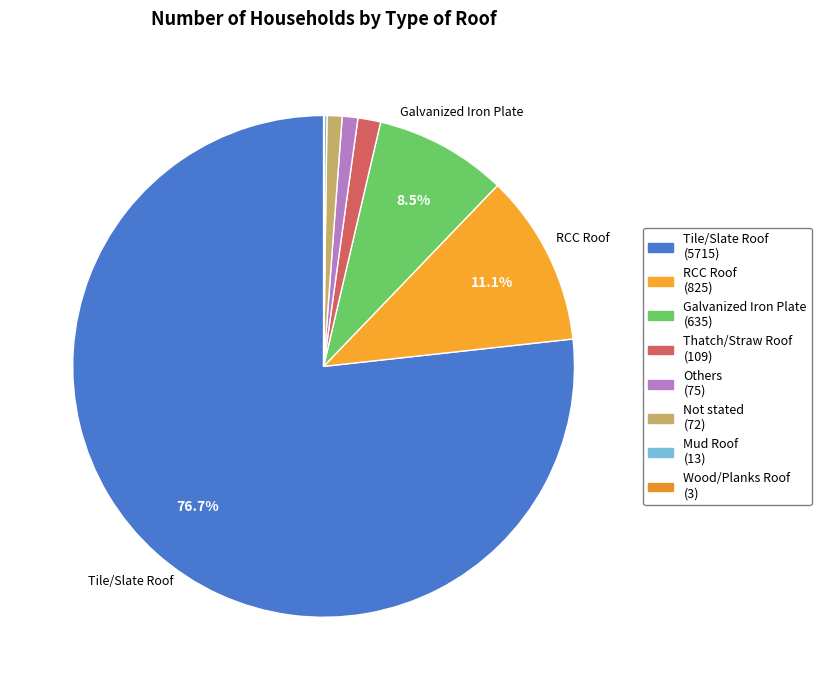

What is the ratio of the value at Others to the value at Thatch/Straw Roof?

0.7